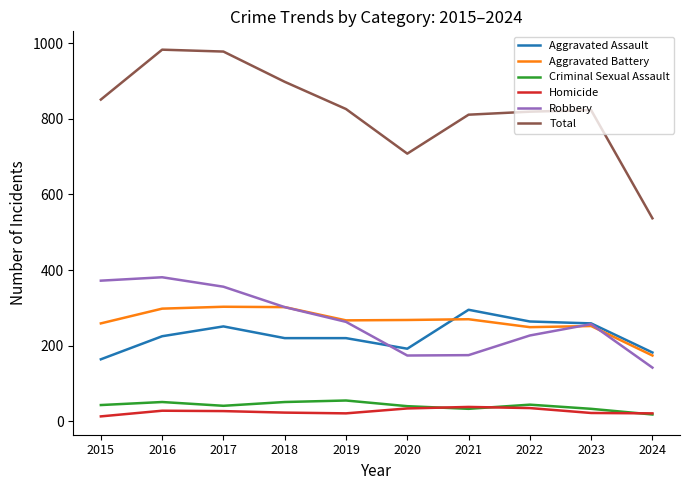

What are all the series names shown in the legend?

Aggravated Assault, Aggravated Battery, Criminal Sexual Assault, Homicide, Robbery, Total